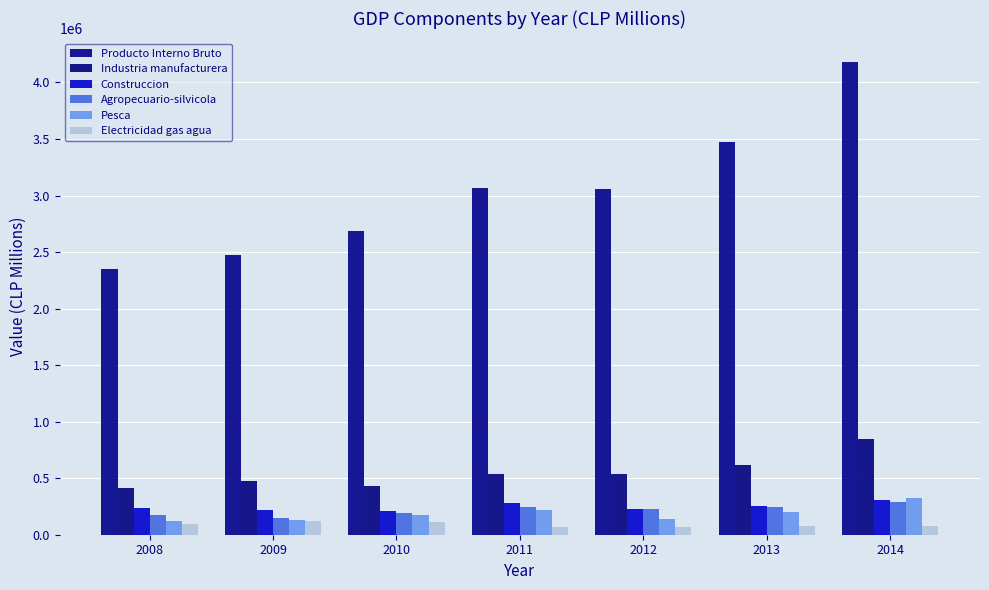

What is the average value of the Producto Interno Bruto series?

3041718